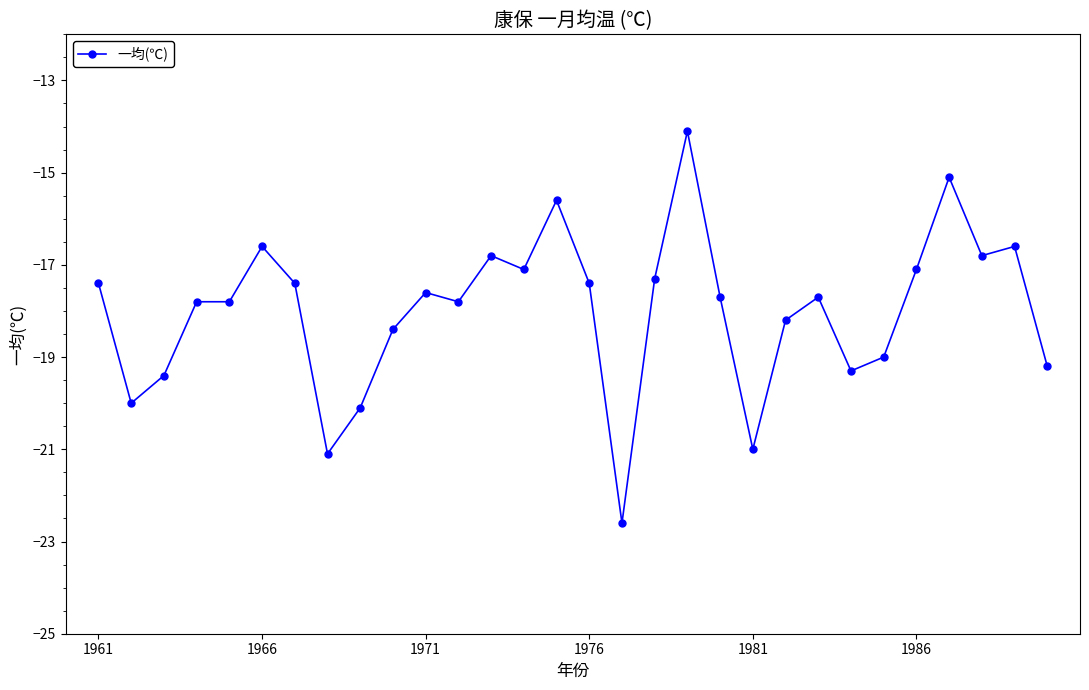

Count the number of categories in the chart.

30